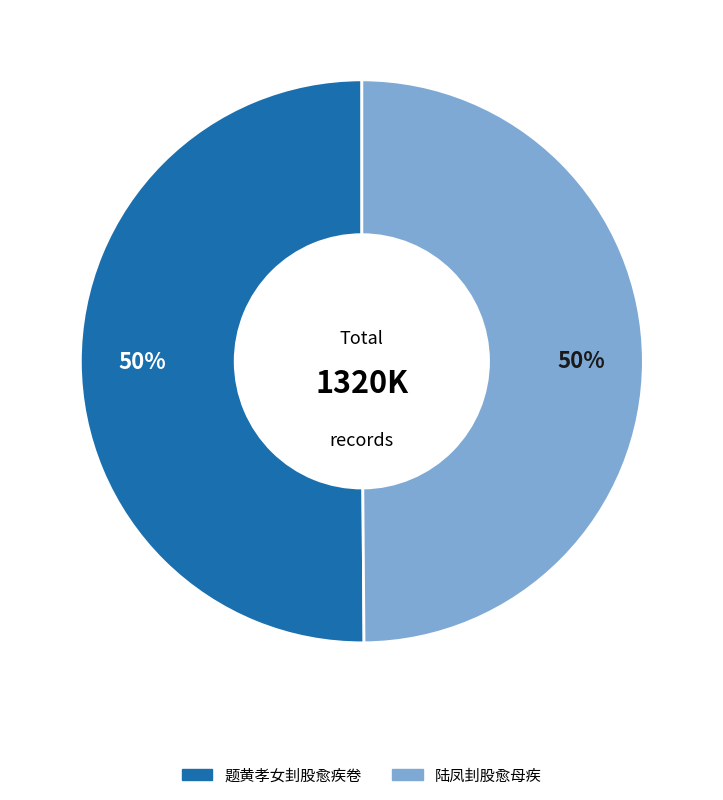

What is the ratio of the value at 陆凤刲股愈母疾 to the value at 题黄孝女刲股愈疾卷?

1.0